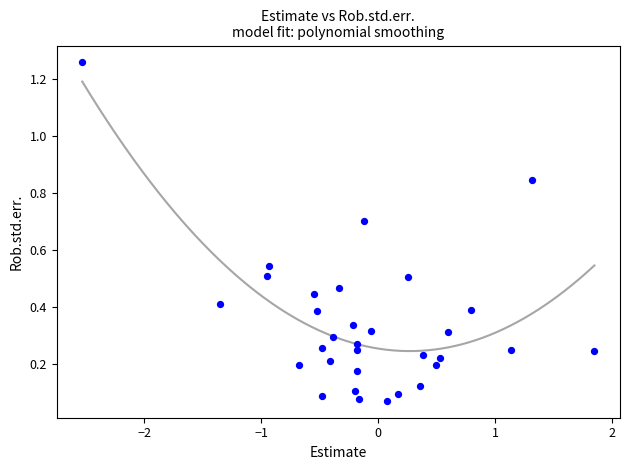

What is the range of Y values (max minus min)?

1.2